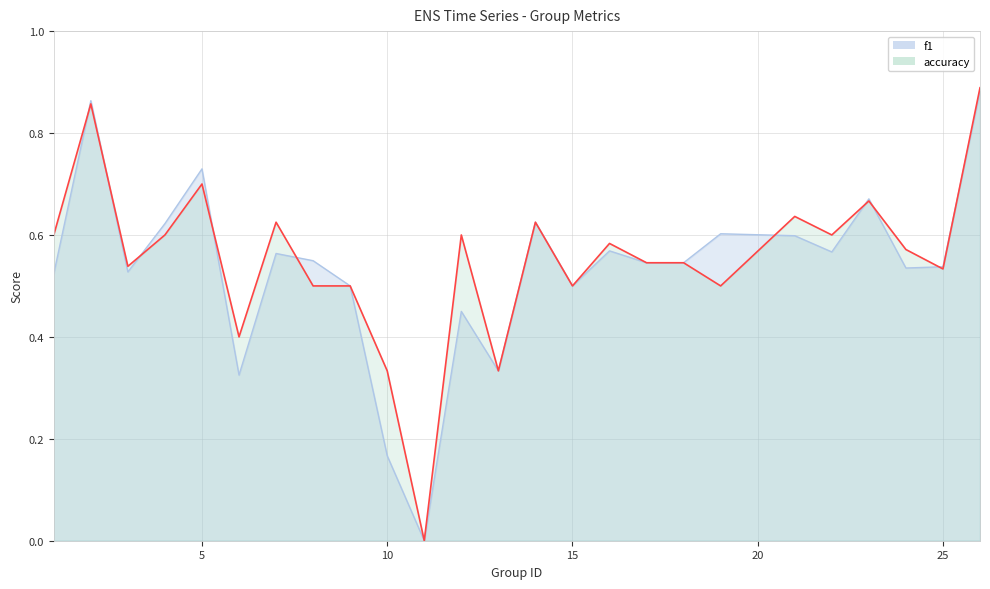

How many f1 values are between 0 and 1?

25